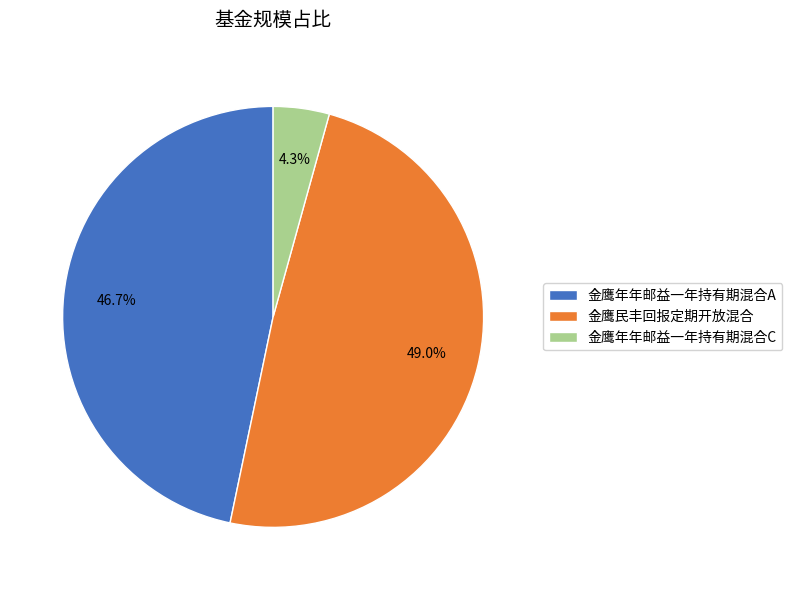

True or false: 金鹰年年邮益一年持有期混合A accounts for 39% of the total.

False